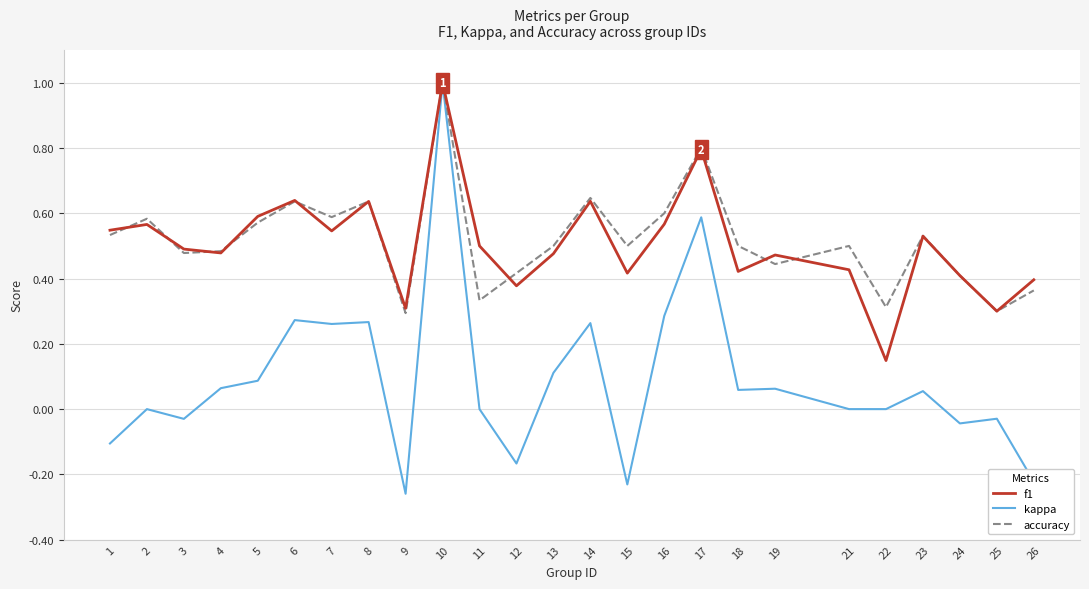

At which category does kappa reach its first local valley?

3